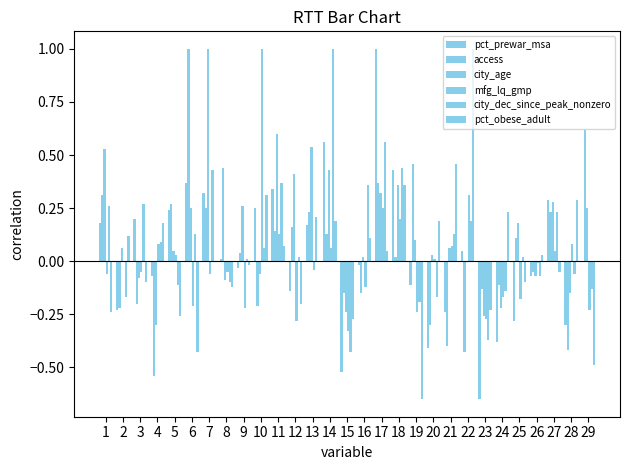

Which category has the highest value in the mfg_lq_gmp series?

10